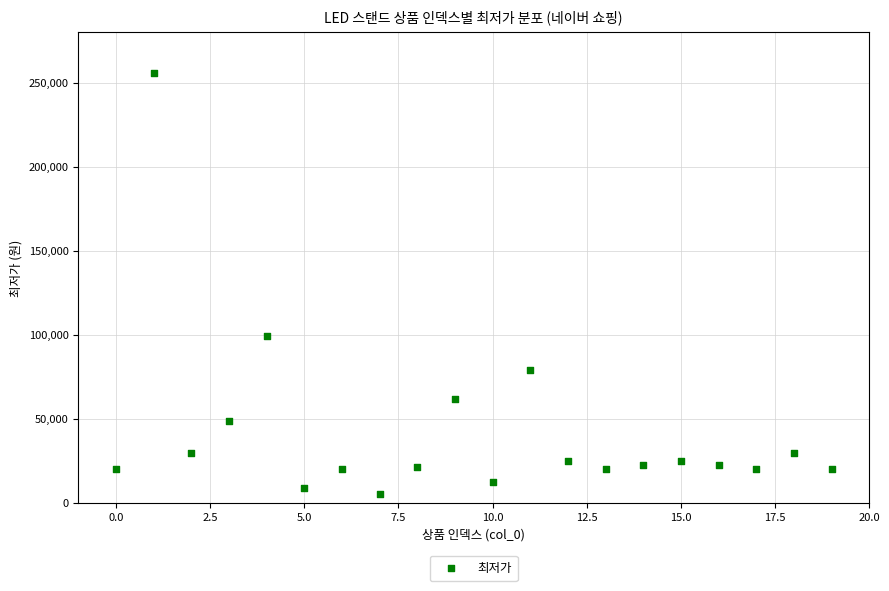

What is the range of Y values (max minus min)?

251100